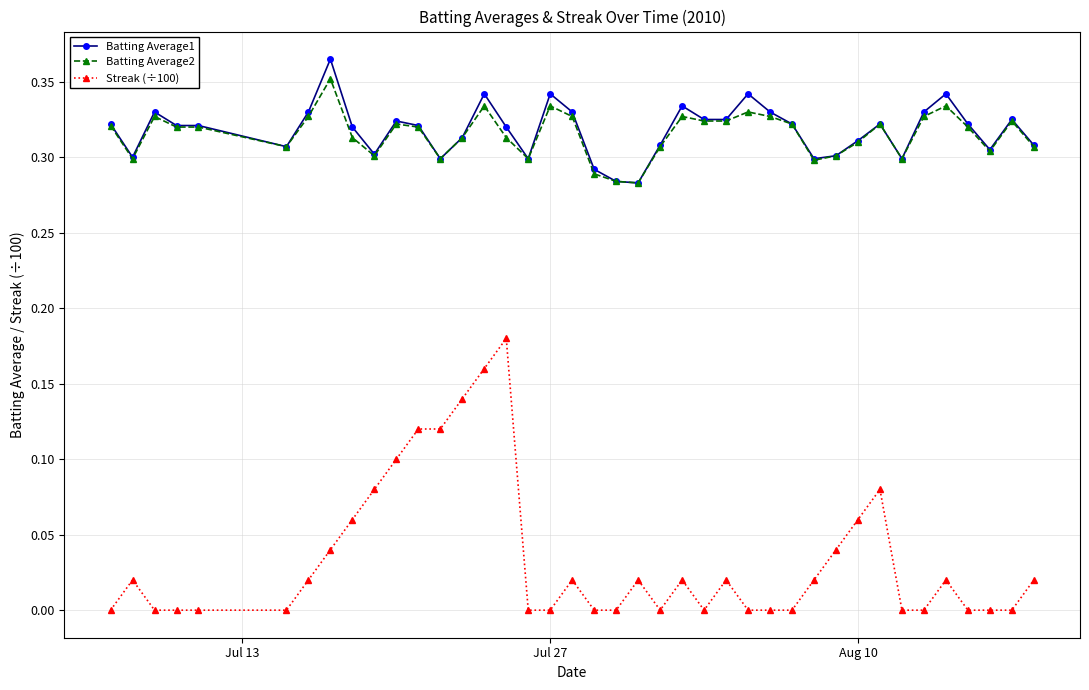

True or false: Batting Average2 and Streak (÷100) cross at least once.

False